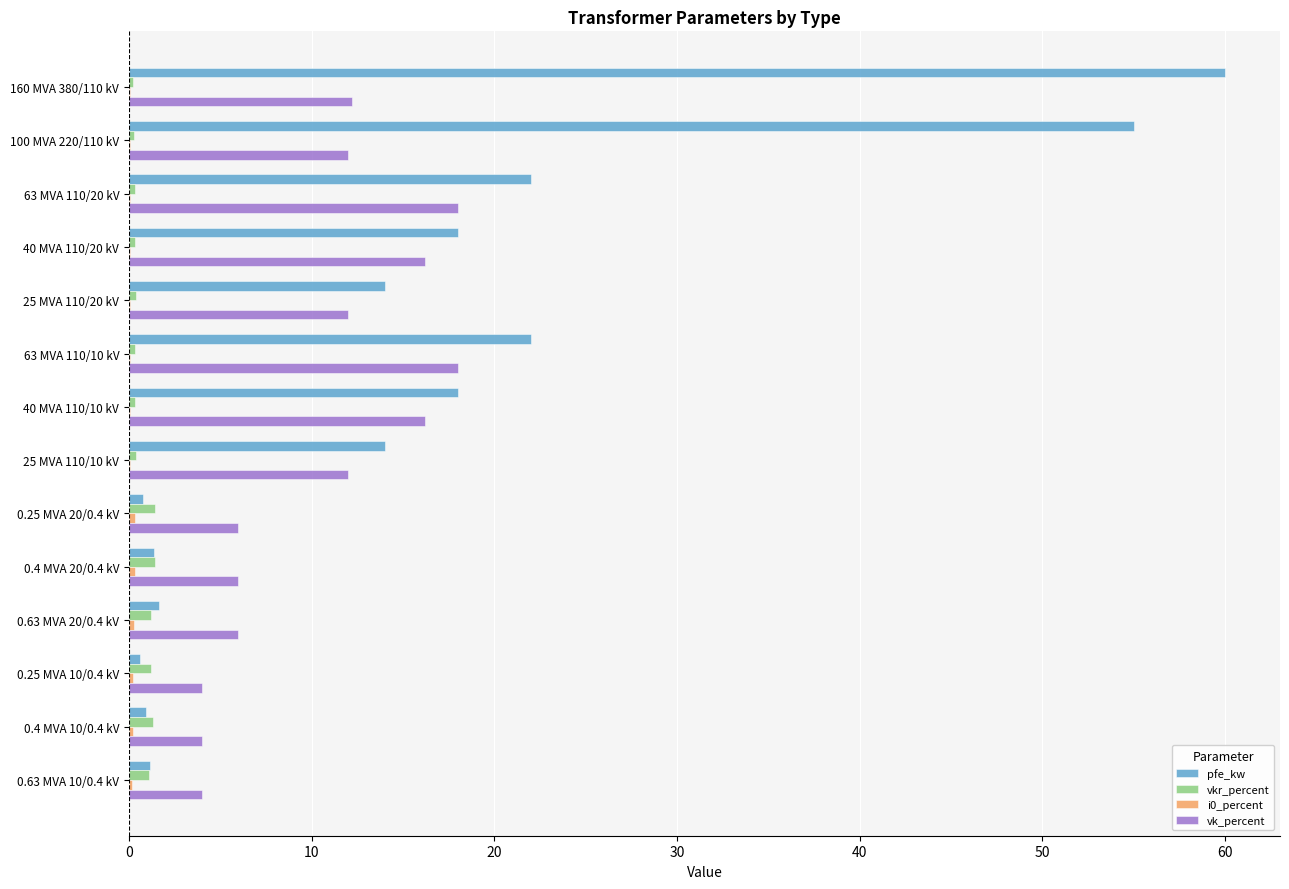

At which category is the sum across all series the highest?

160 MVA 380/110 kV